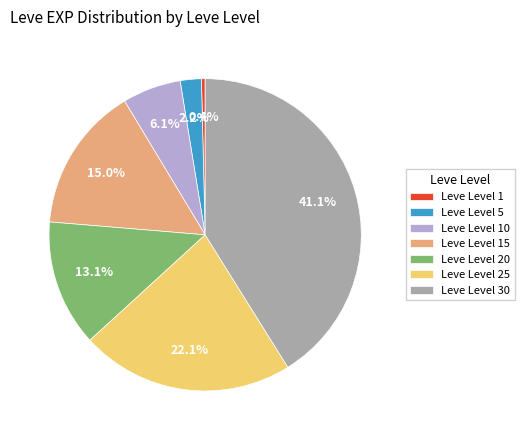

What percentage is NOT represented by Leve Level 15?

85.0%